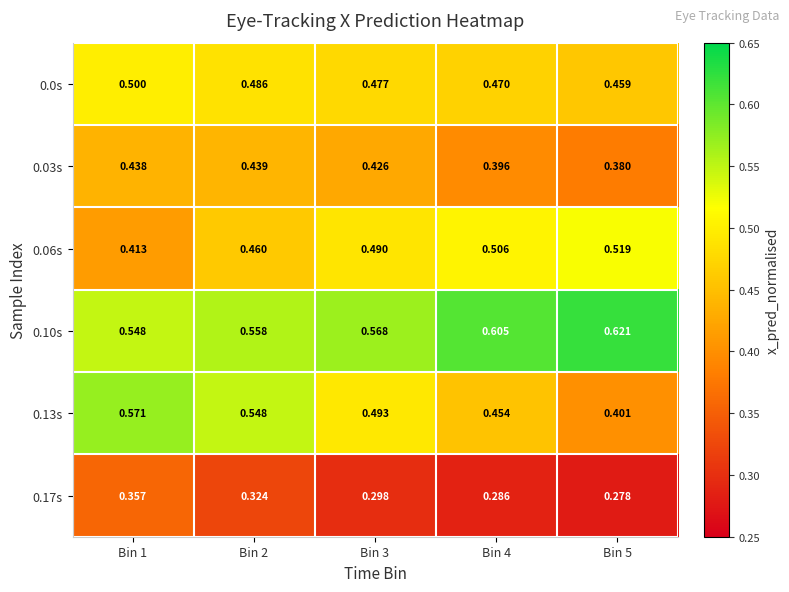

How many data points does each series have?

5